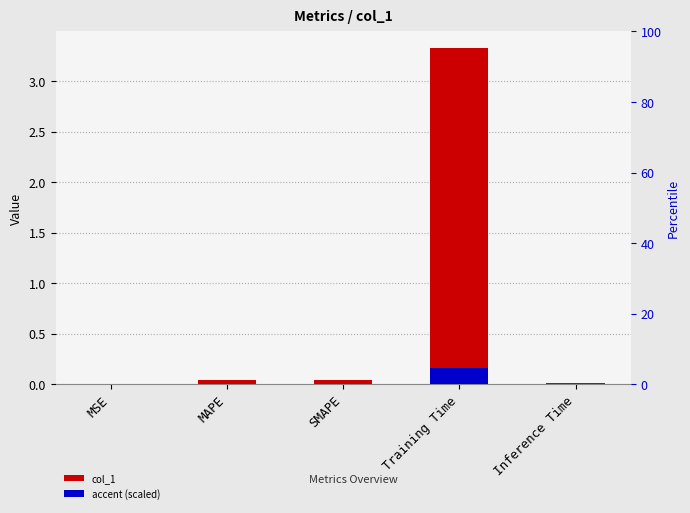

At which category is the sum across all series the highest?

Training Time